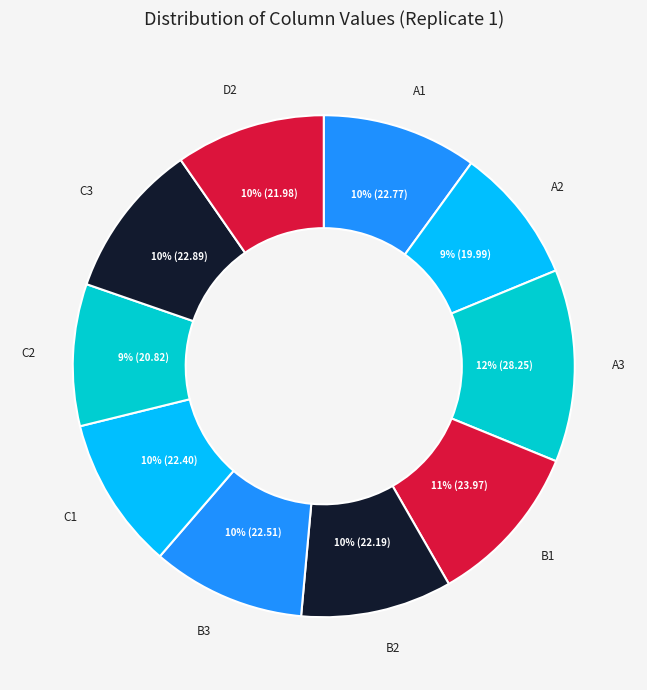

How many segments does this pie chart have?

10